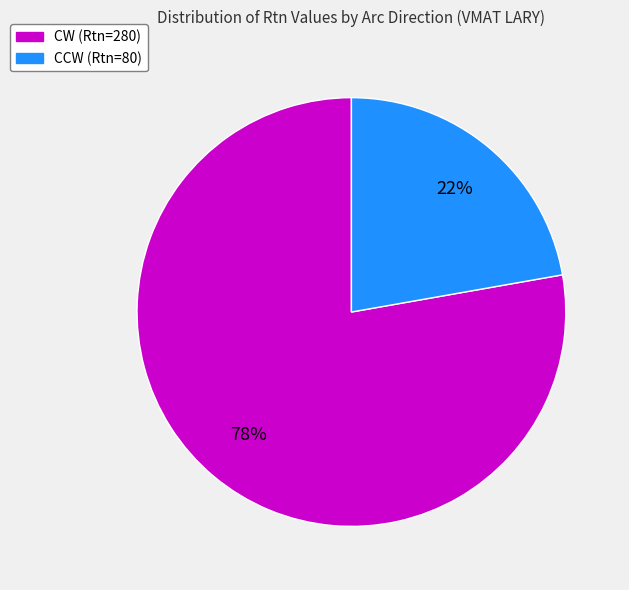

Is it true that CW (Rtn=280) is 68% of the pie?

False